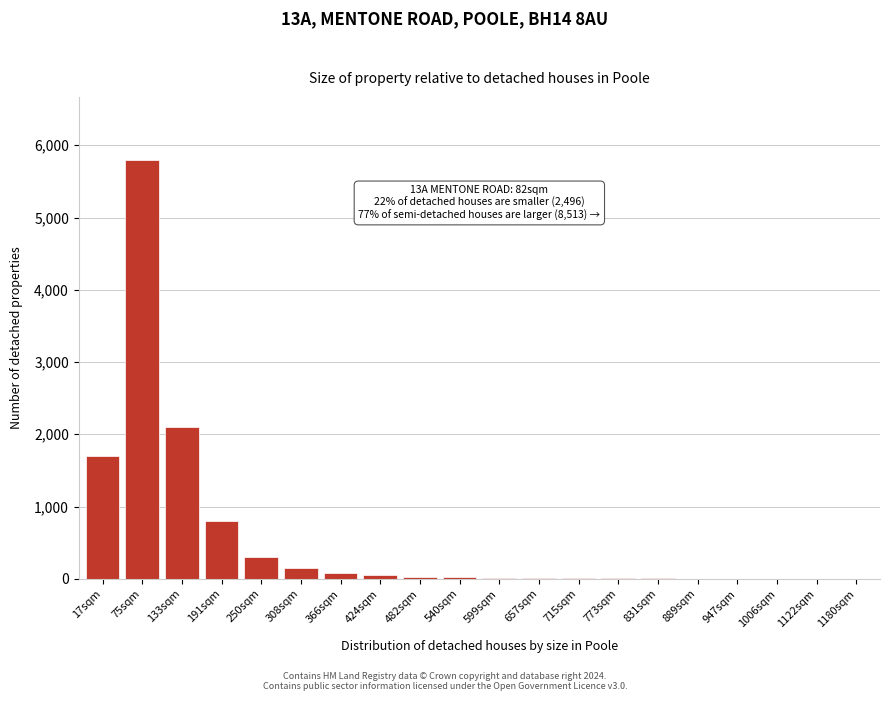

Which category has the highest value across all series?

75sqm